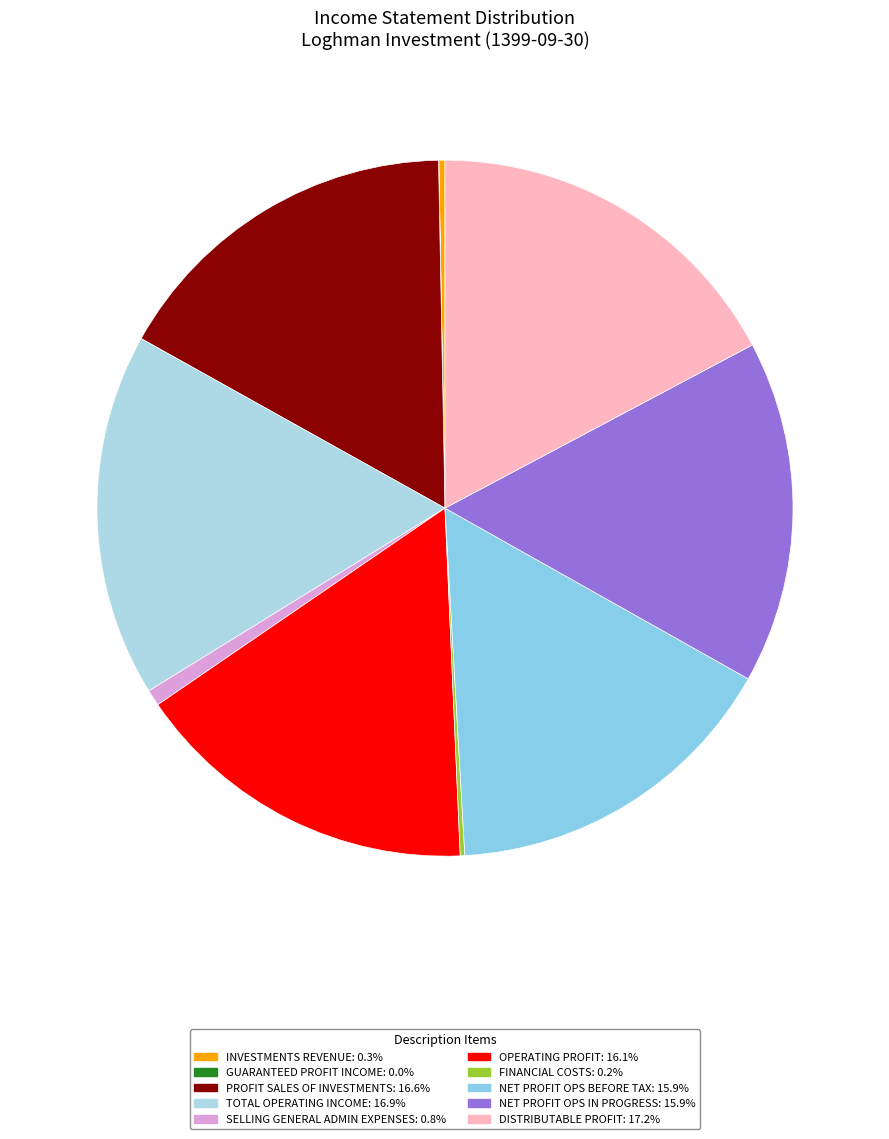

How many slices are in this pie chart?

10